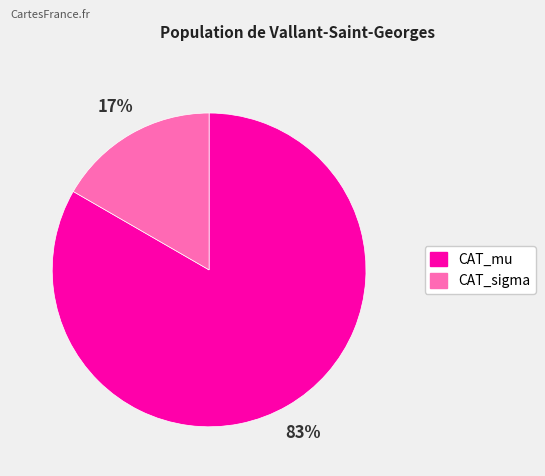

Count the number of slices in the pie.

2